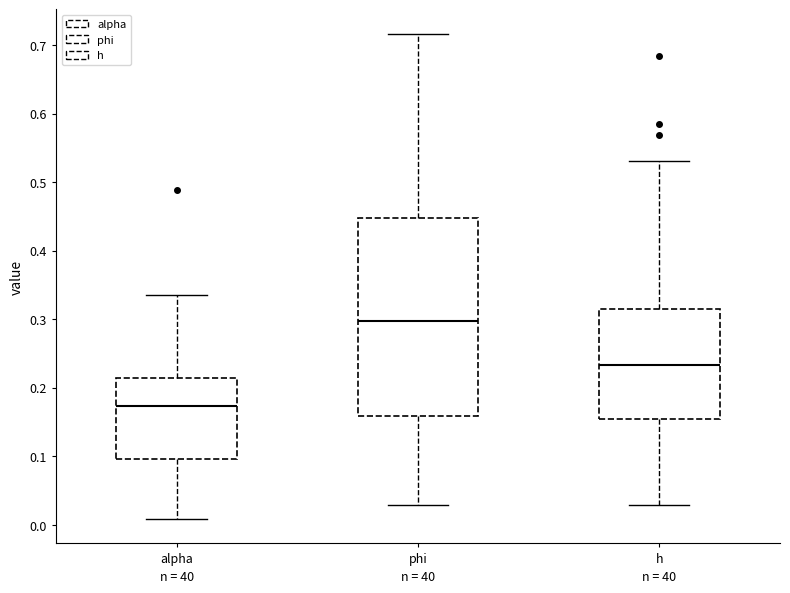

Reading left to right, read every box against the y-axis: the position of its median line, the range the box covers, and the ends of its whiskers. The values are not printed on the chart, so give them approximately, as read against the axis.

alpha: median 0.17, box 0.10 to 0.21, whiskers 0.01 to 0.34
phi: median 0.30, box 0.16 to 0.45, whiskers 0.03 to 0.72
h: median 0.23, box 0.15 to 0.31, whiskers 0.03 to 0.53